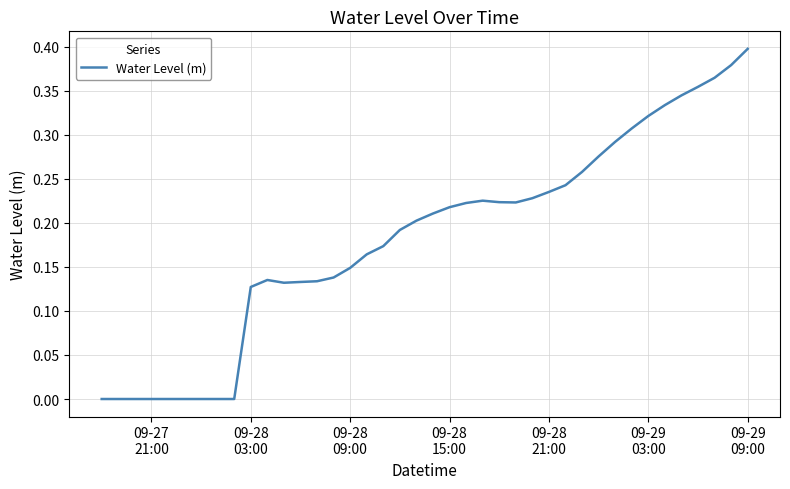

Count the number of categories in the chart.

40